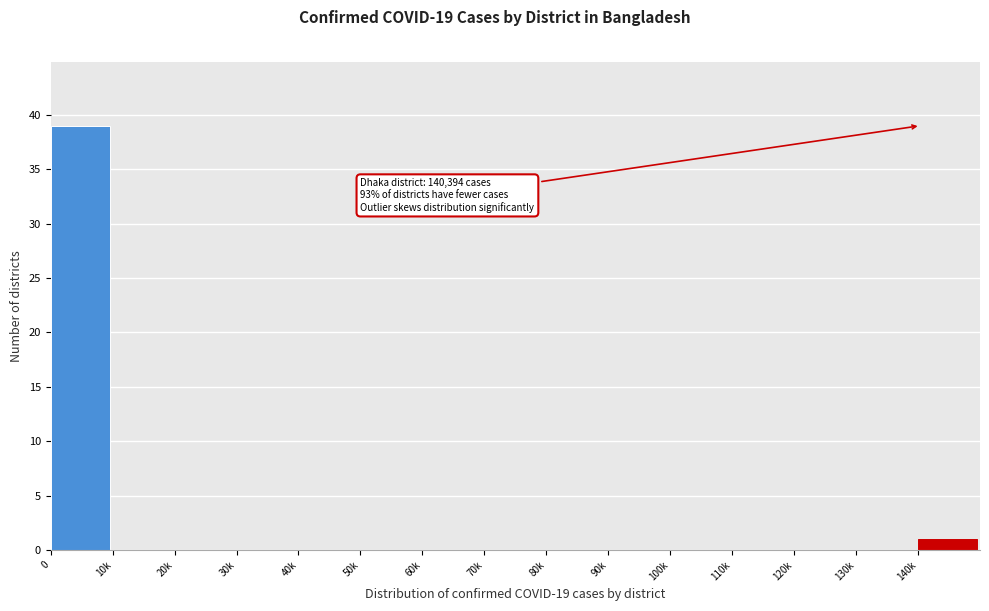

Reading left to right, extract all data points from this chart.

0=39	10k=0	20k=0	30k=0	40k=0	50k=0	60k=0	70k=0	80k=0	90k=0	100k=0	110k=0	120k=0	130k=0	140k=1